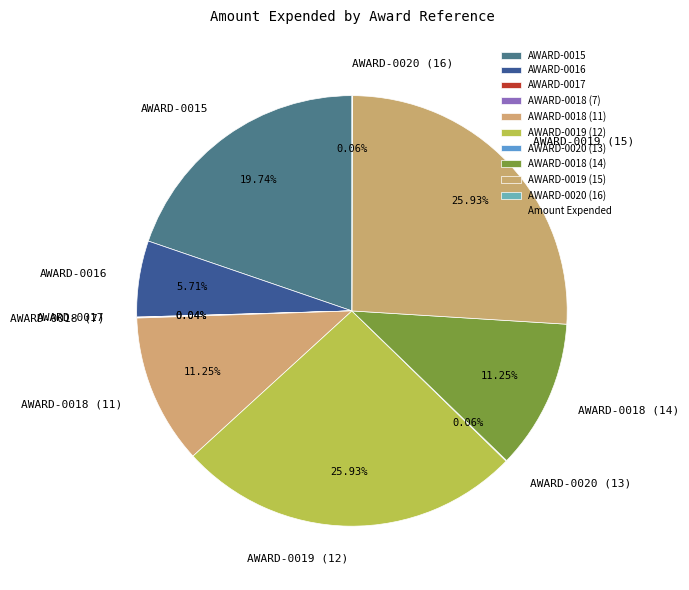

Between AWARD-0018 (11) and AWARD-0016, which is larger?

AWARD-0018 (11)